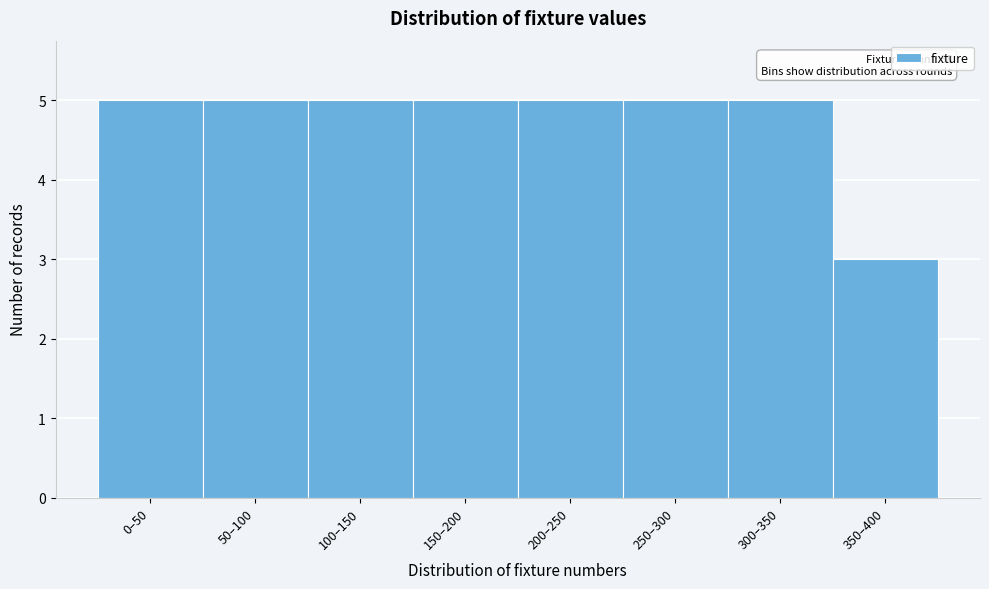

Reading left to right, what are all the values shown in this chart?

5	5	5	5	5	5	5	3